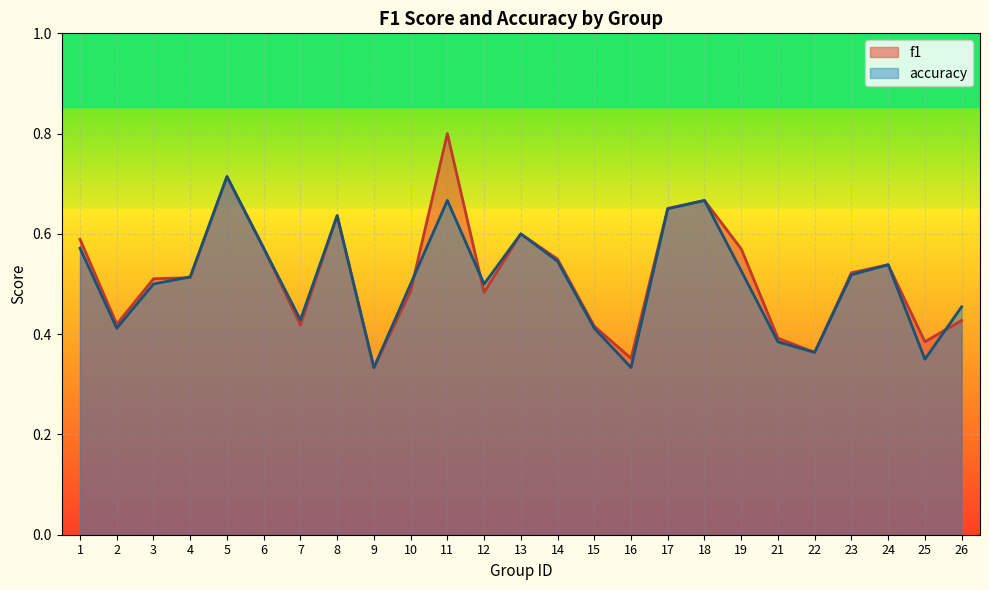

Where do accuracy and f1 first cross each other?

3 and 4